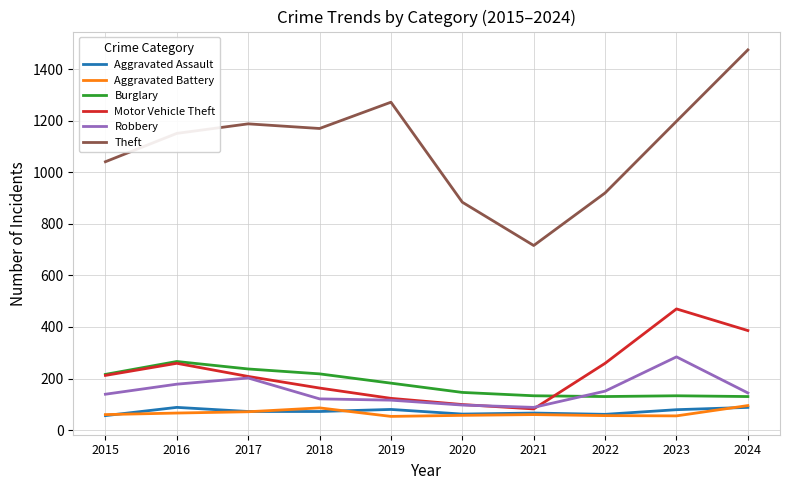

What is the sum of all Aggravated Assault values?

724